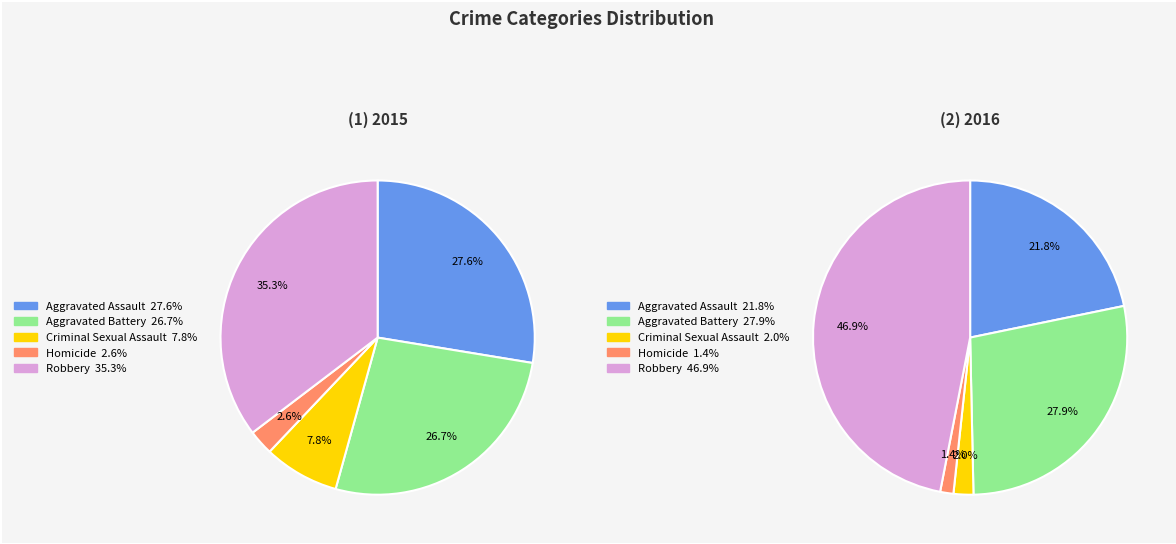

Count the number of slices in the pie.

5